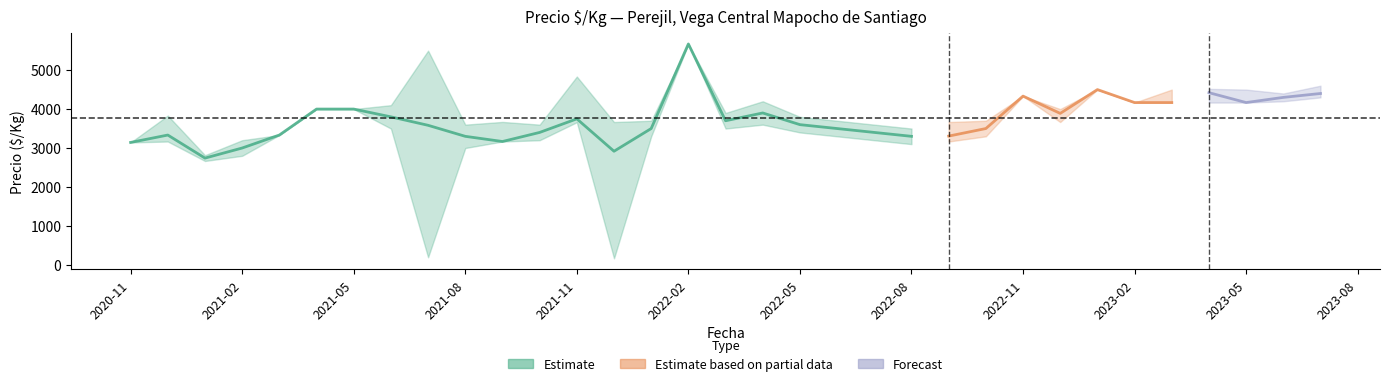

In Precio_min, how many points are lower than both neighbors (excluding endpoints)?

6